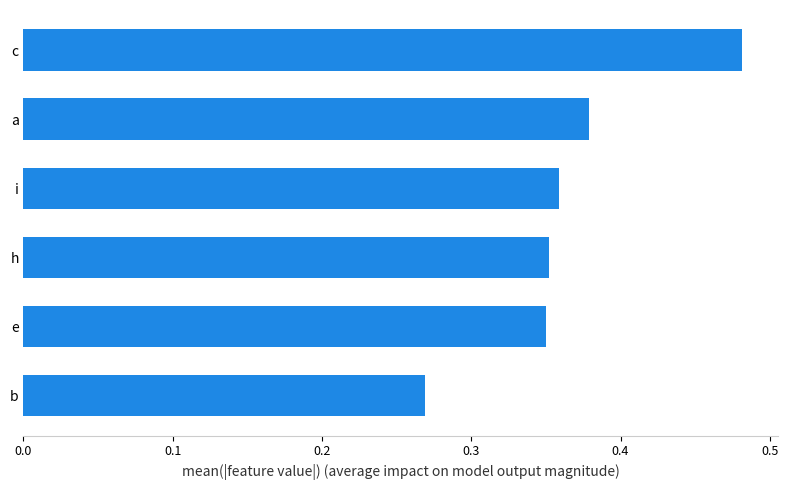

What is the difference between the second highest and minimum values?

0.1